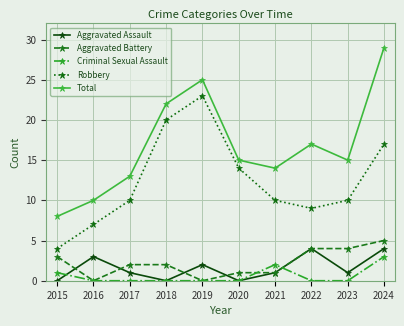

At which category does Aggravated Assault reach its first local peak?

2016